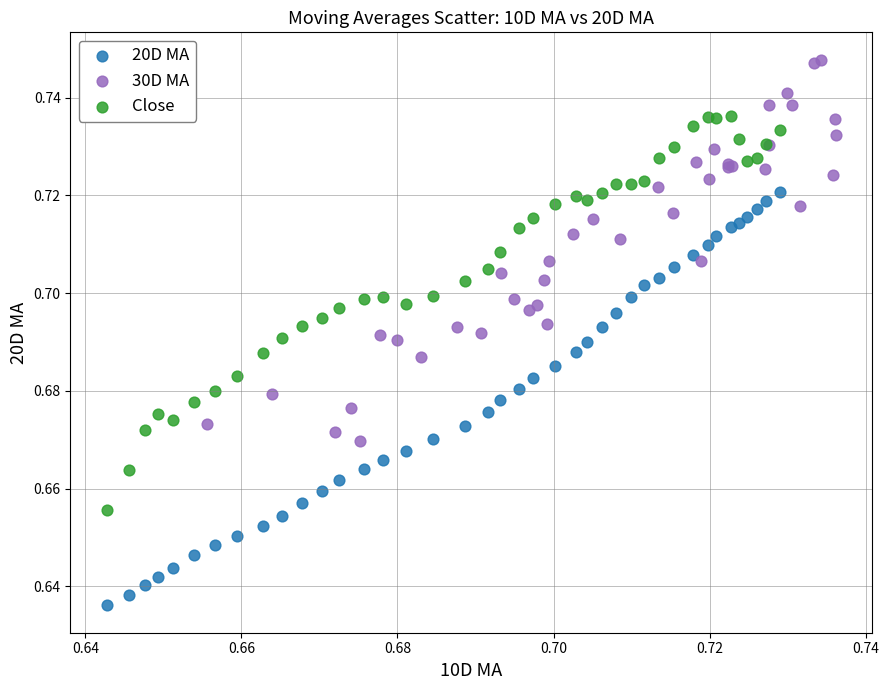

Which series contains the highest Y value?

30D MA